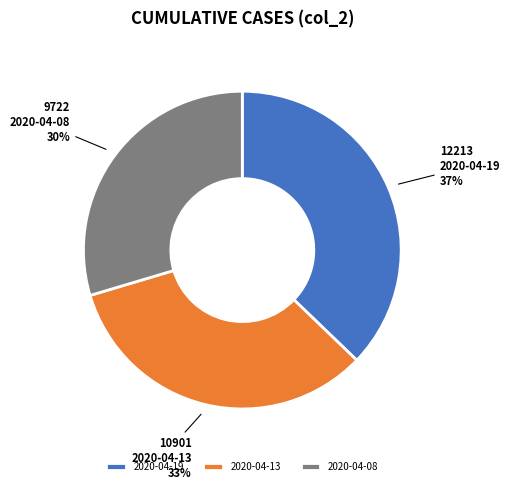

The 2020-04-13 slice represents 28% of the pie. True or false?

False